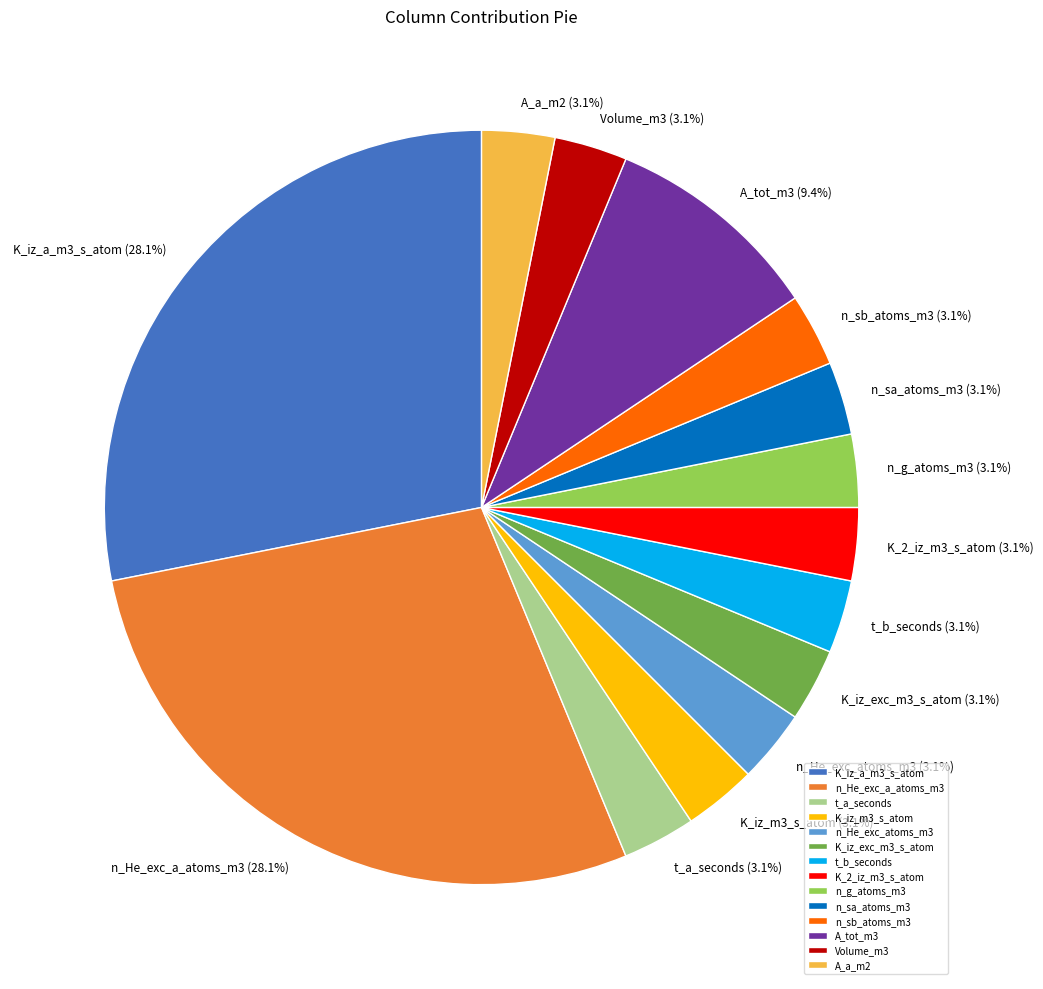

How many slices are in this pie chart?

14